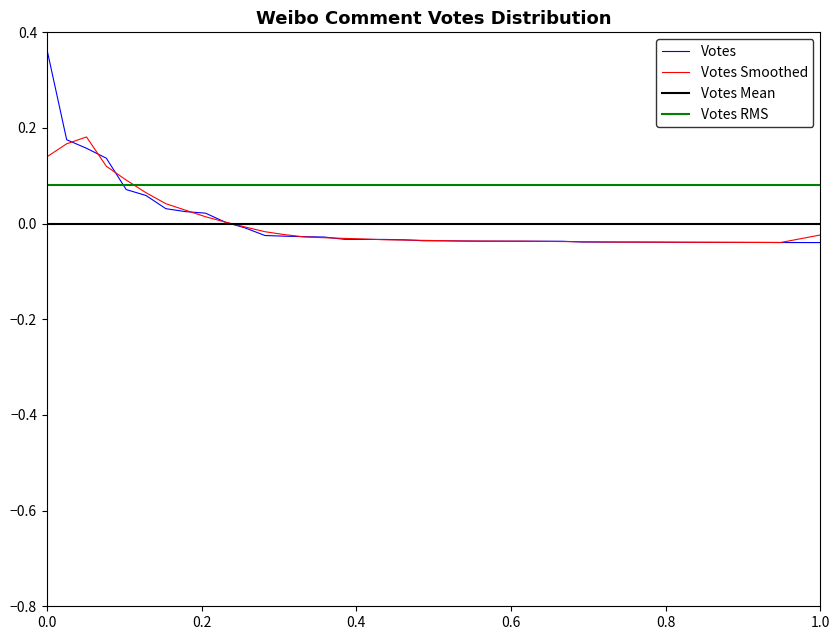

Which series has the largest total across all categories?

Votes RMS